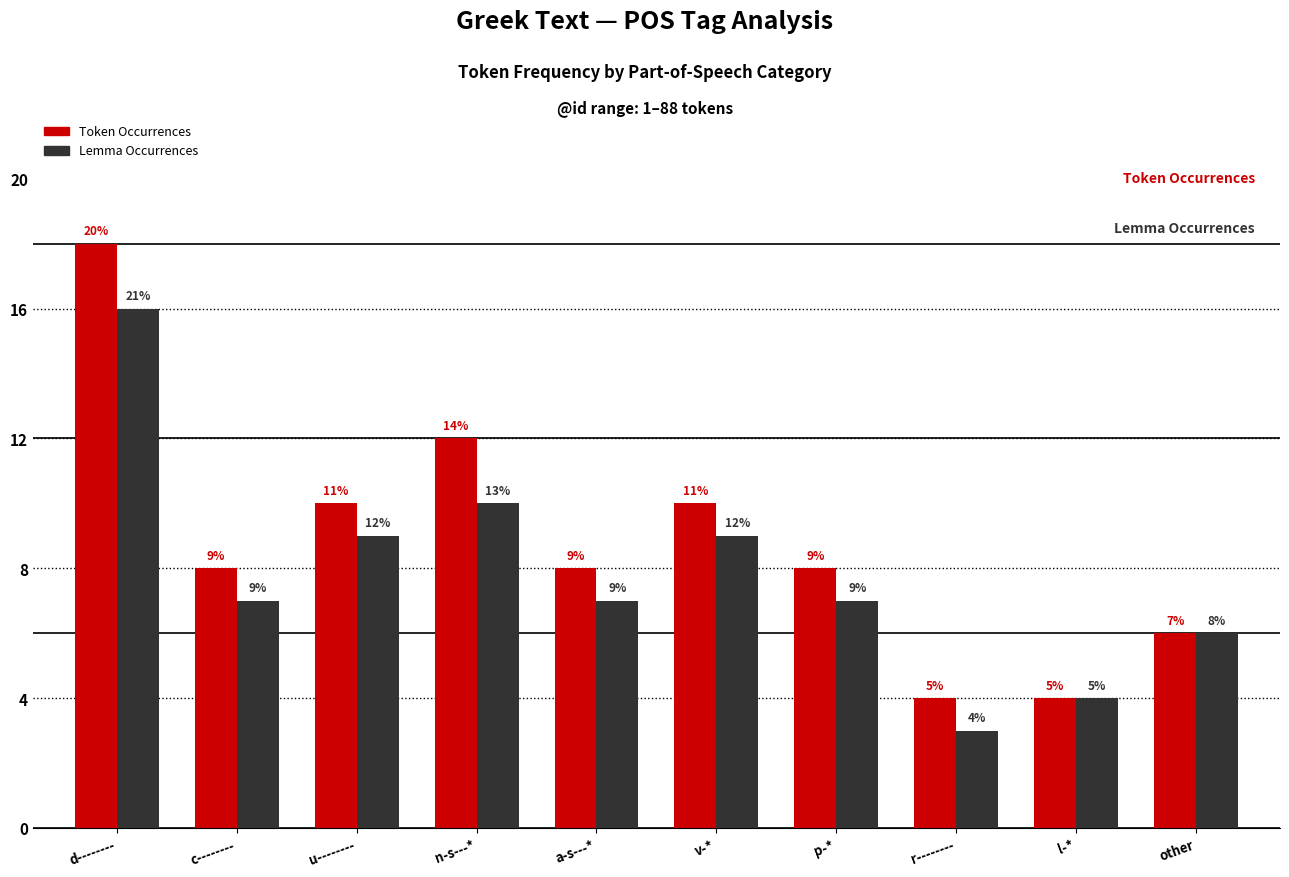

Reading left to right, what are all the values shown in this chart?

Token Occurrences: d--------=18	c--------=8	u--------=10	n-s---*=12	a-s---*=8	v-*=10	p-*=8	r--------=4	l-*=4	other=6
Lemma Occurrences: d--------=16	c--------=7	u--------=9	n-s---*=10	a-s---*=7	v-*=9	p-*=7	r--------=3	l-*=4	other=6